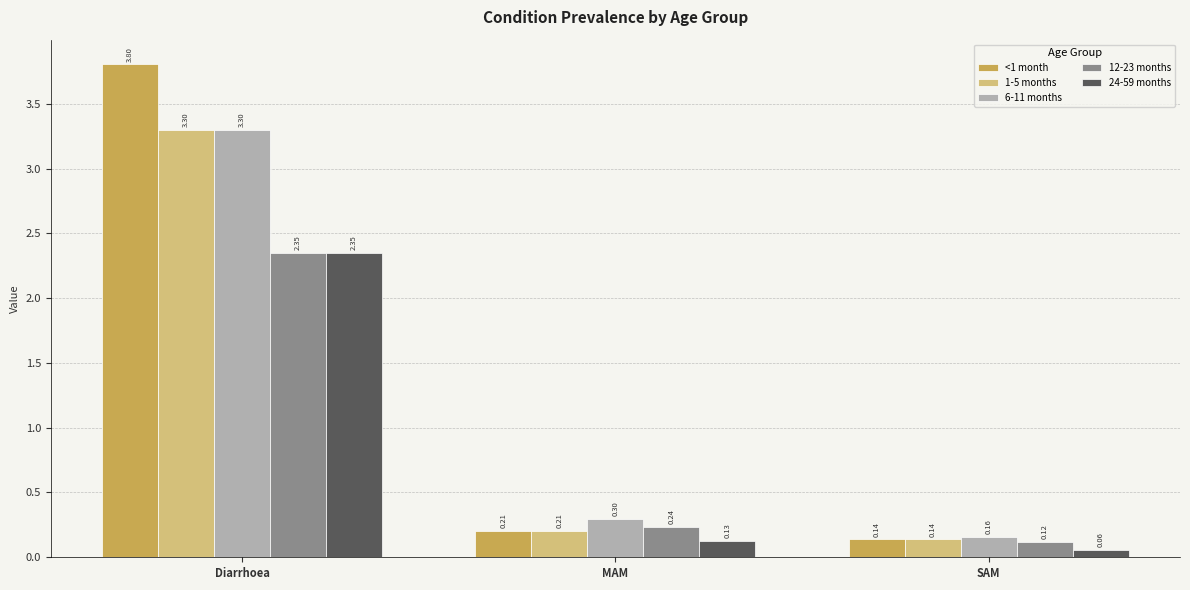

Which series has the largest range (max minus min)?

<1 month